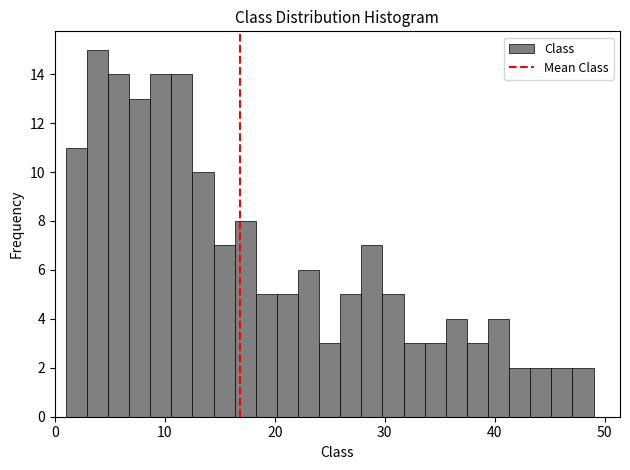

Read against the x-axis, roughly where is the centre of the tallest bar?

4